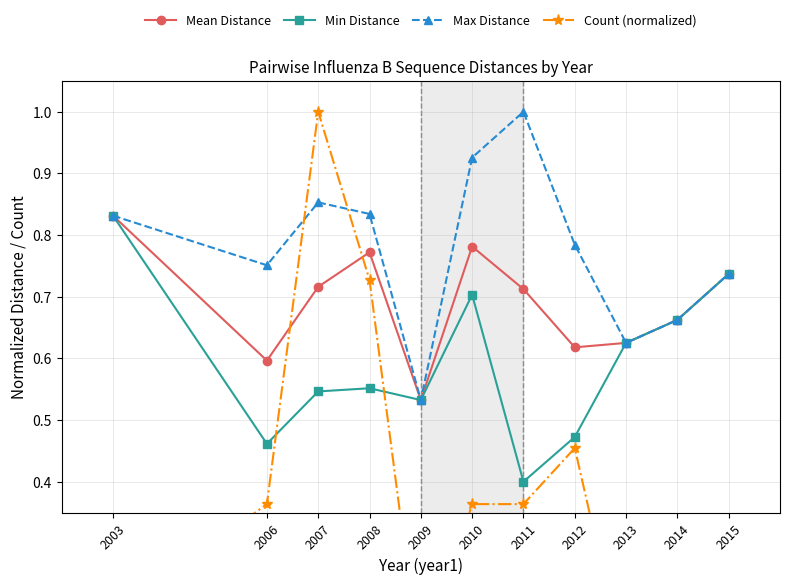

At which category does Max Distance reach its first local peak?

2007